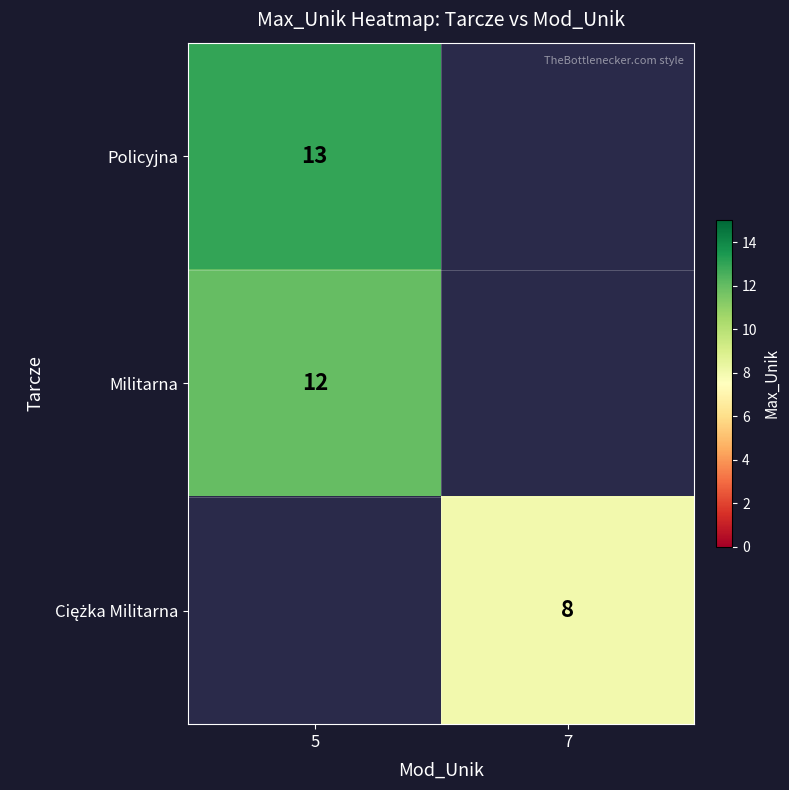

Is it true that Militarna equals 12 at 5?

True